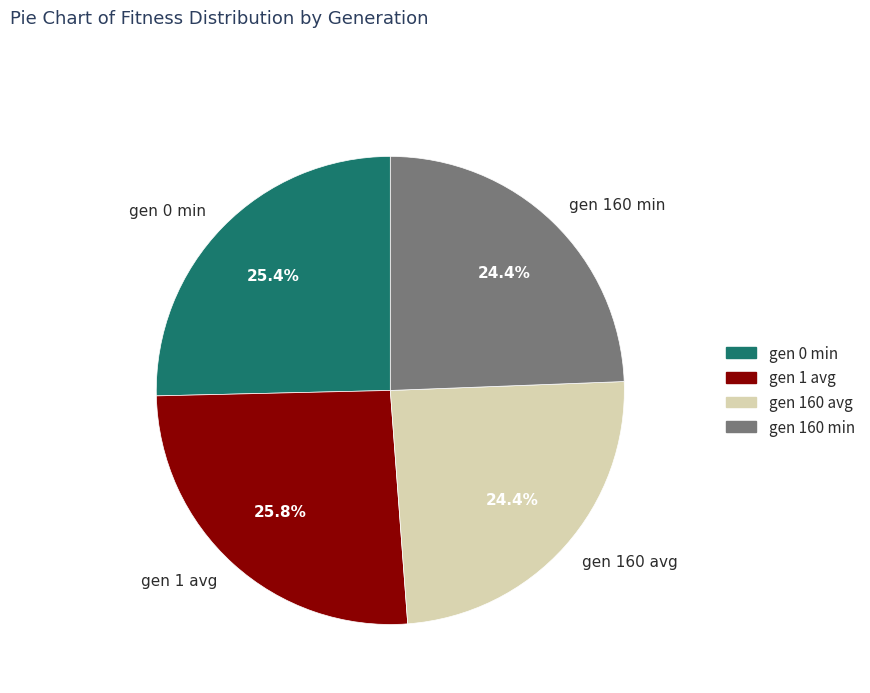

Does any single category account for the majority?

No